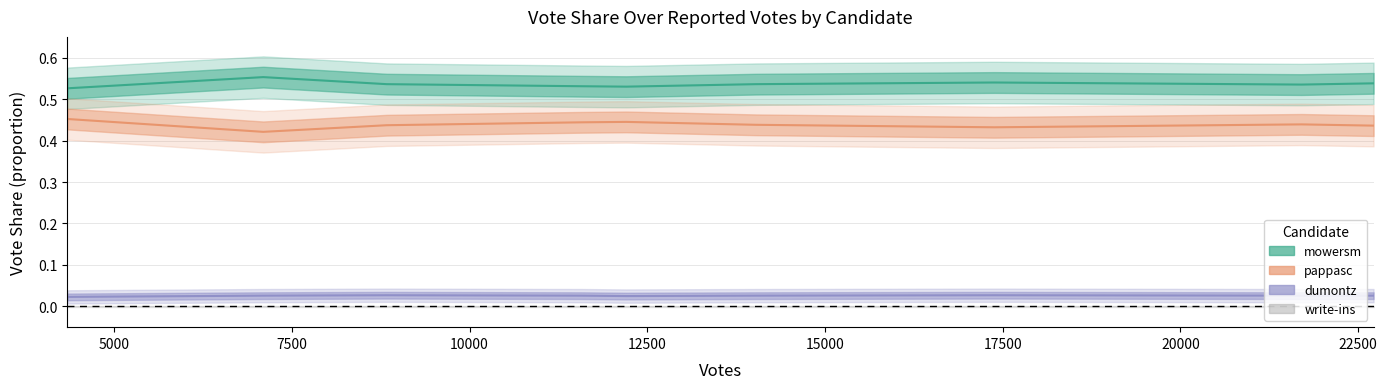

At which category is the sum across all series the highest?

4341